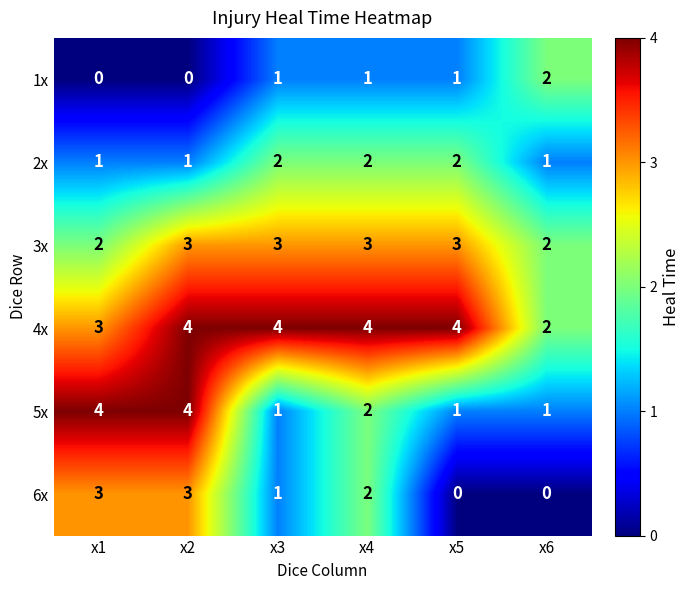

Between x4 and x5, which series saw the biggest shift?

6x